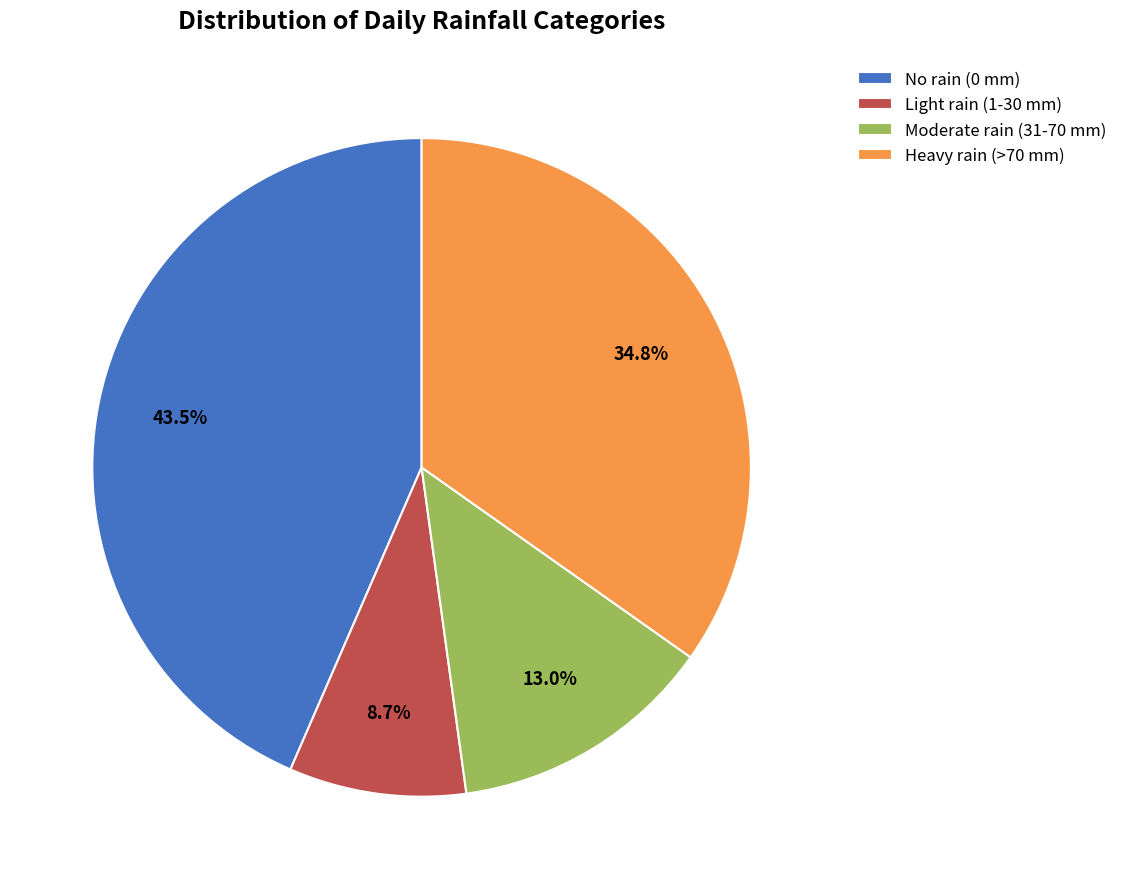

Is there a majority slice in this chart?

No